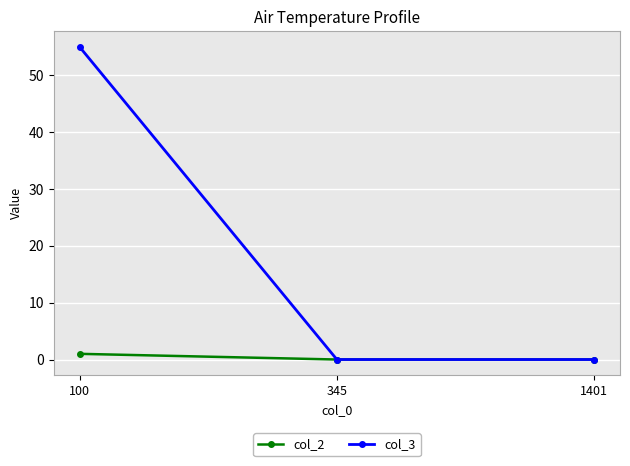

How many distinct data groups are displayed?

2